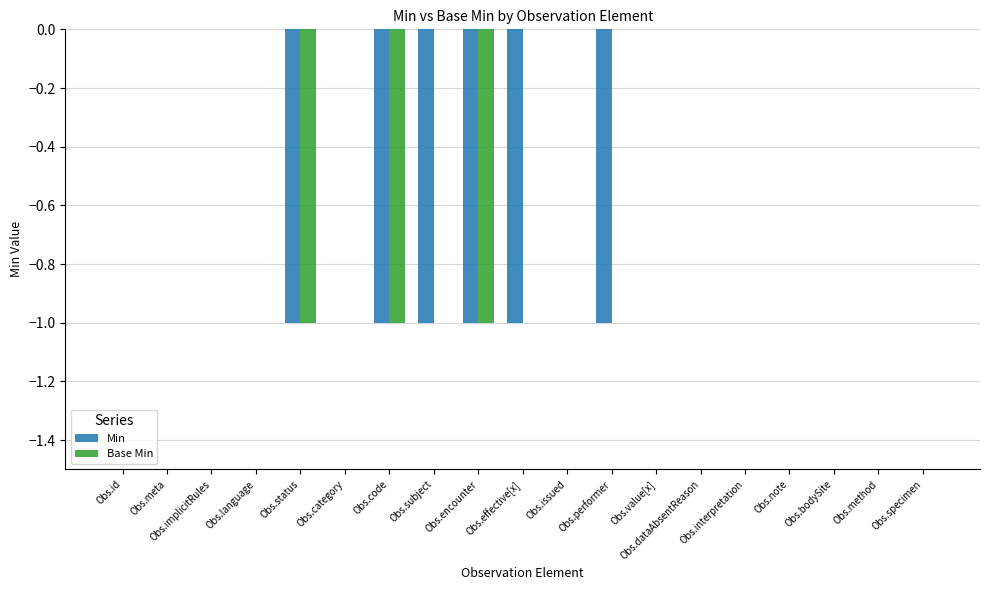

Which series has the largest total across all categories?

Base Min